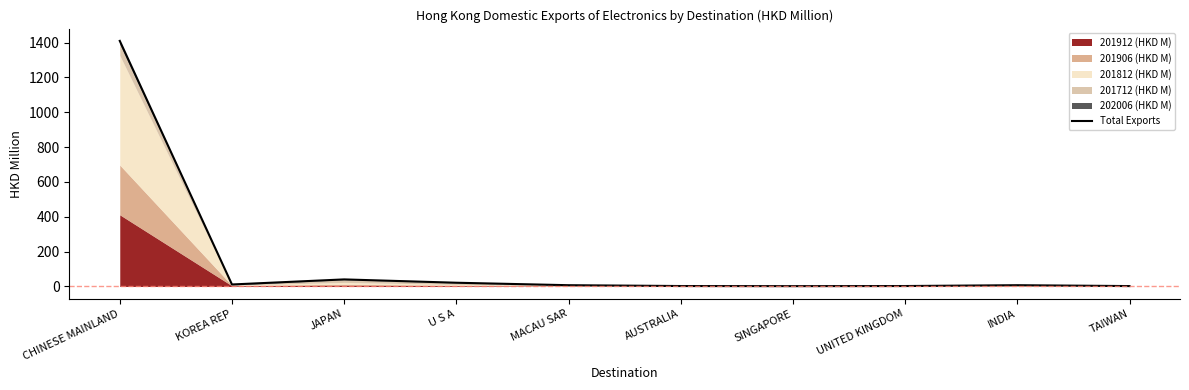

What is the approximate value at TAIWAN?

2.3